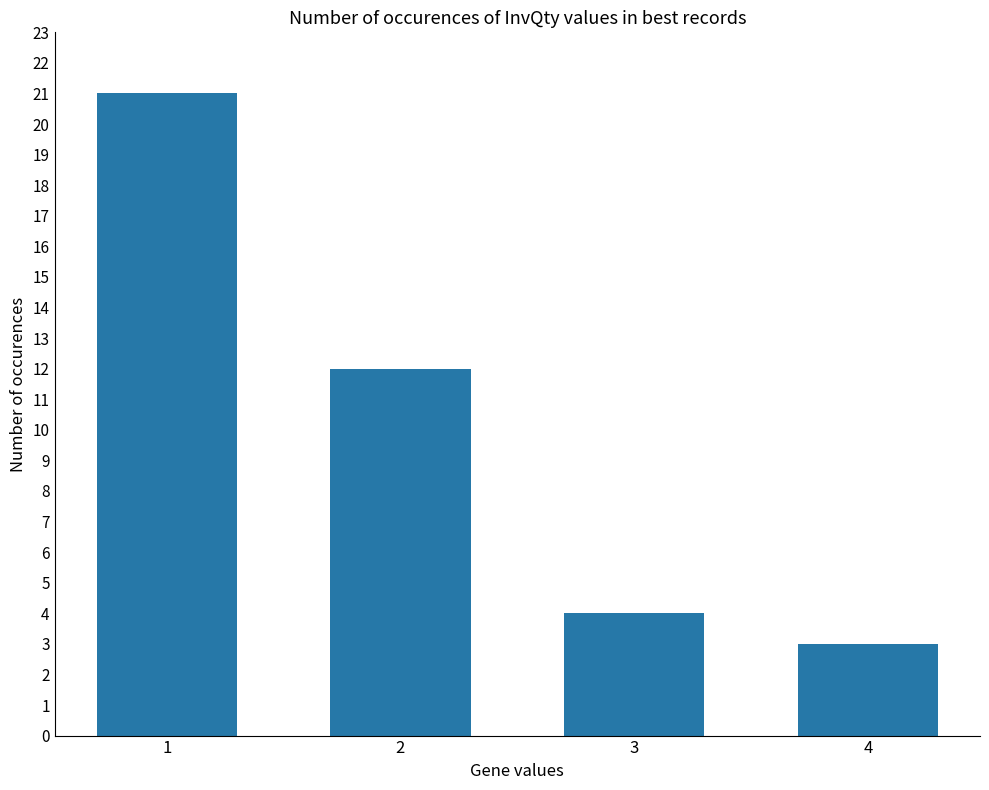

Rank the categories by value from lowest to highest.

4, 3, 2, 1